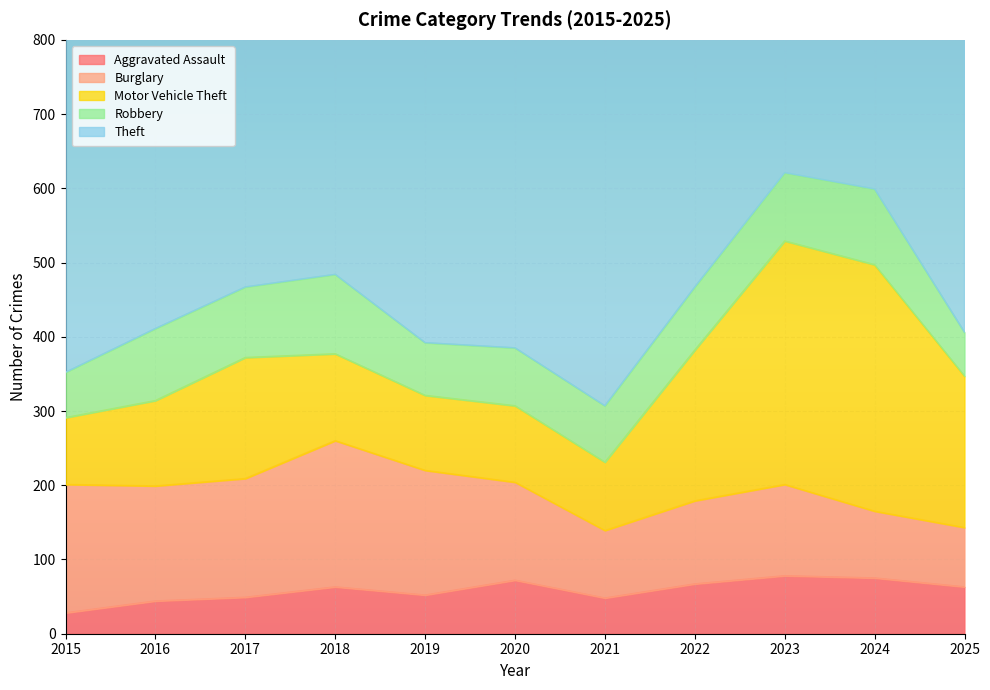

Is the value of Theft at 2021 greater than the value of Robbery at 2019?

Yes